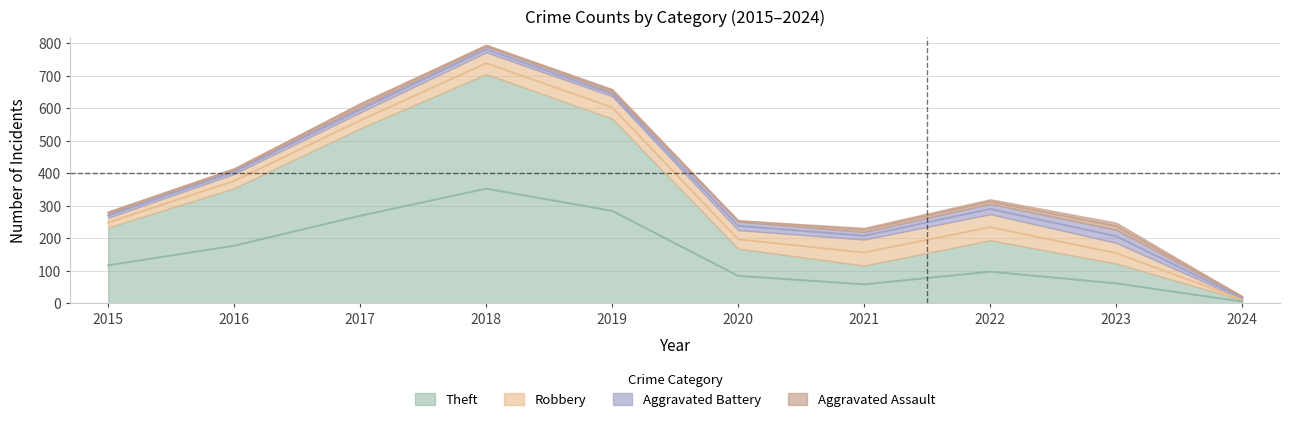

True or false: Aggravated Assault and Robbery cross at least once.

False